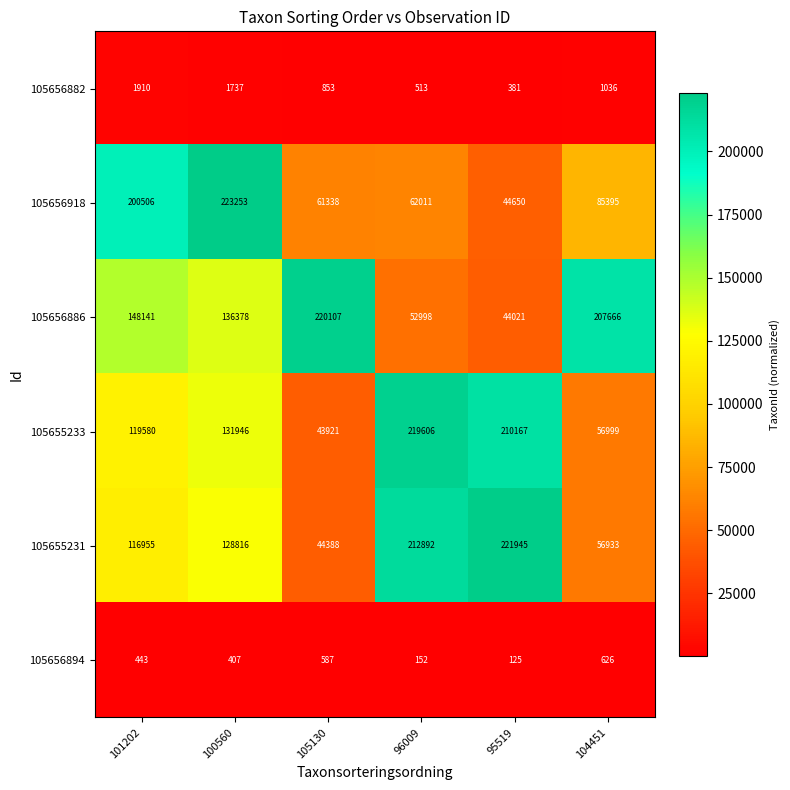

Where is 105655233 nearest to the value 131763?

100560